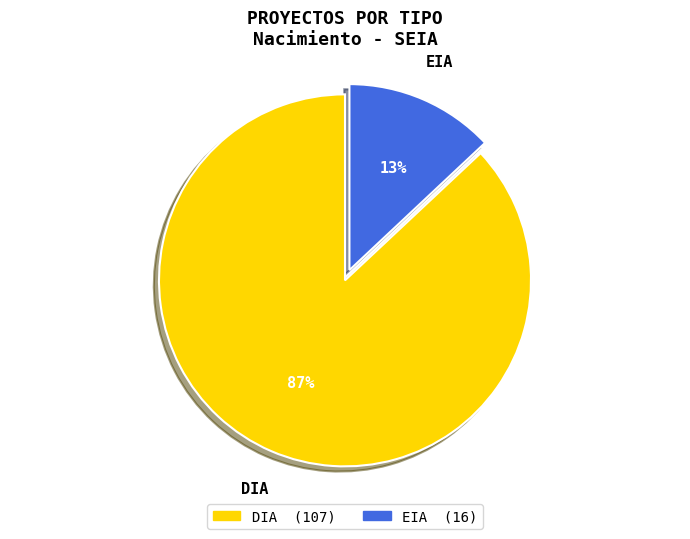

Between DIA and EIA, which is larger?

DIA